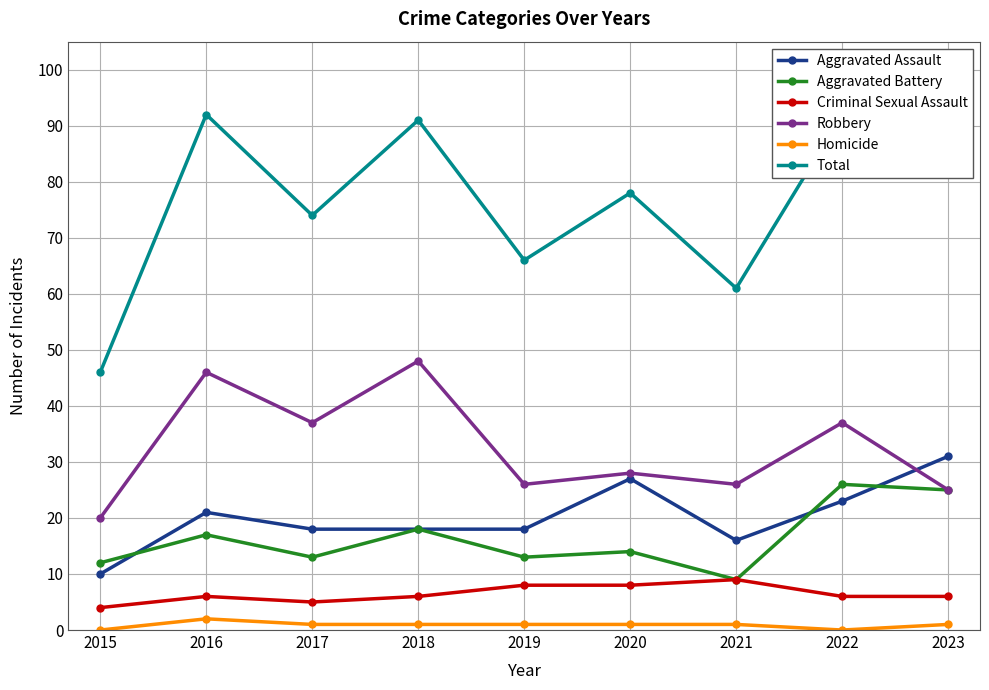

True or false: Aggravated Battery and Homicide intersect in this chart.

False